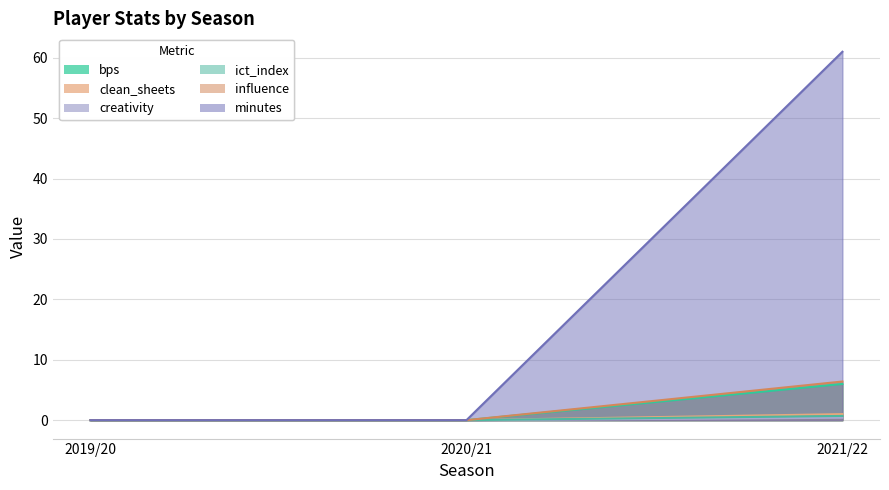

Which category has the highest value across all series?

2021/22